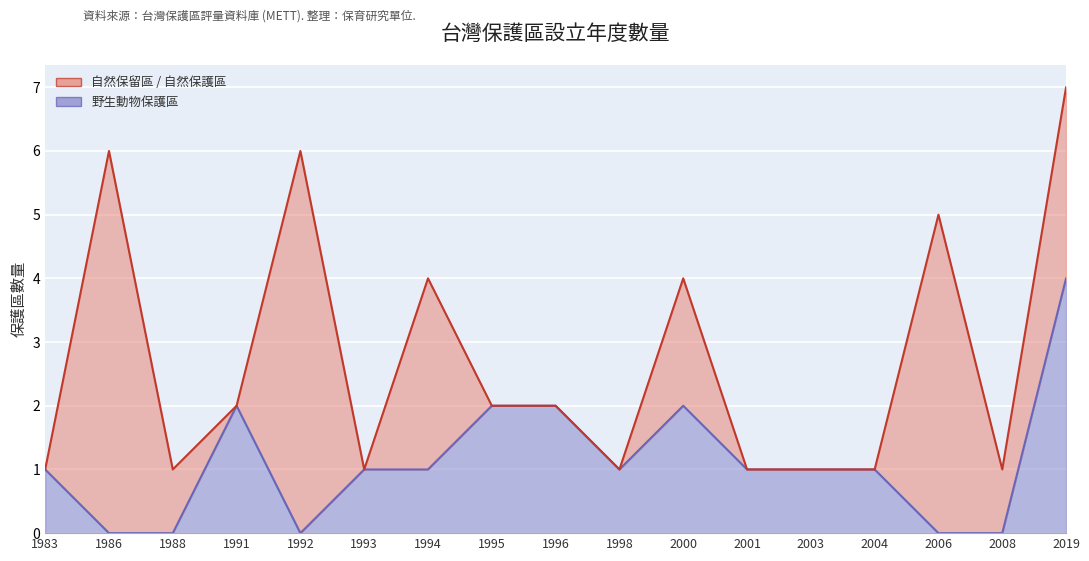

True or false: the data shows 1 at 2001.

False